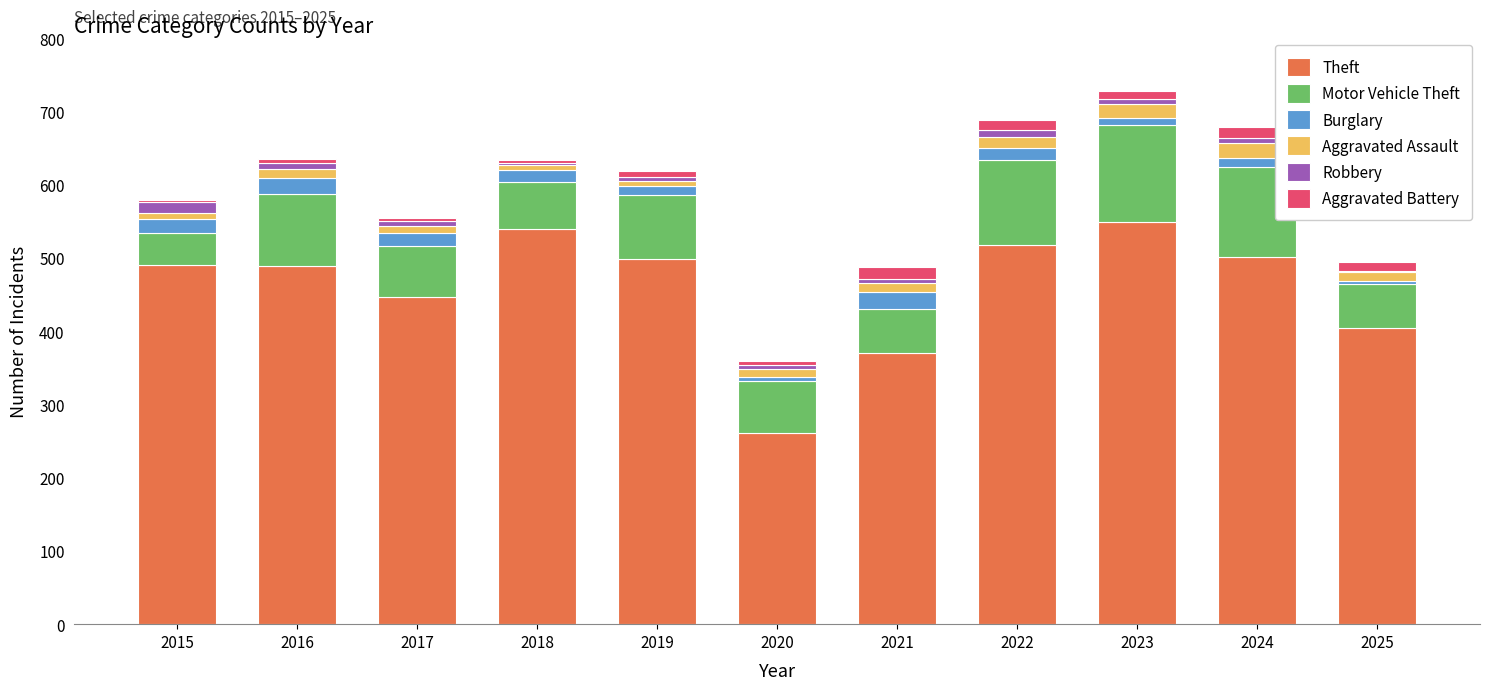

What is the highest value of the Theft series?

549